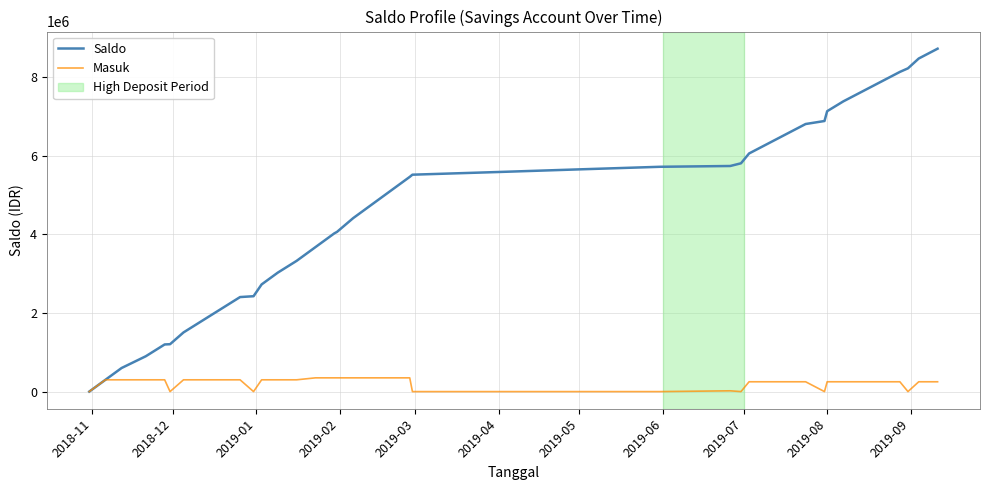

Which series has the widest spread of values?

Saldo